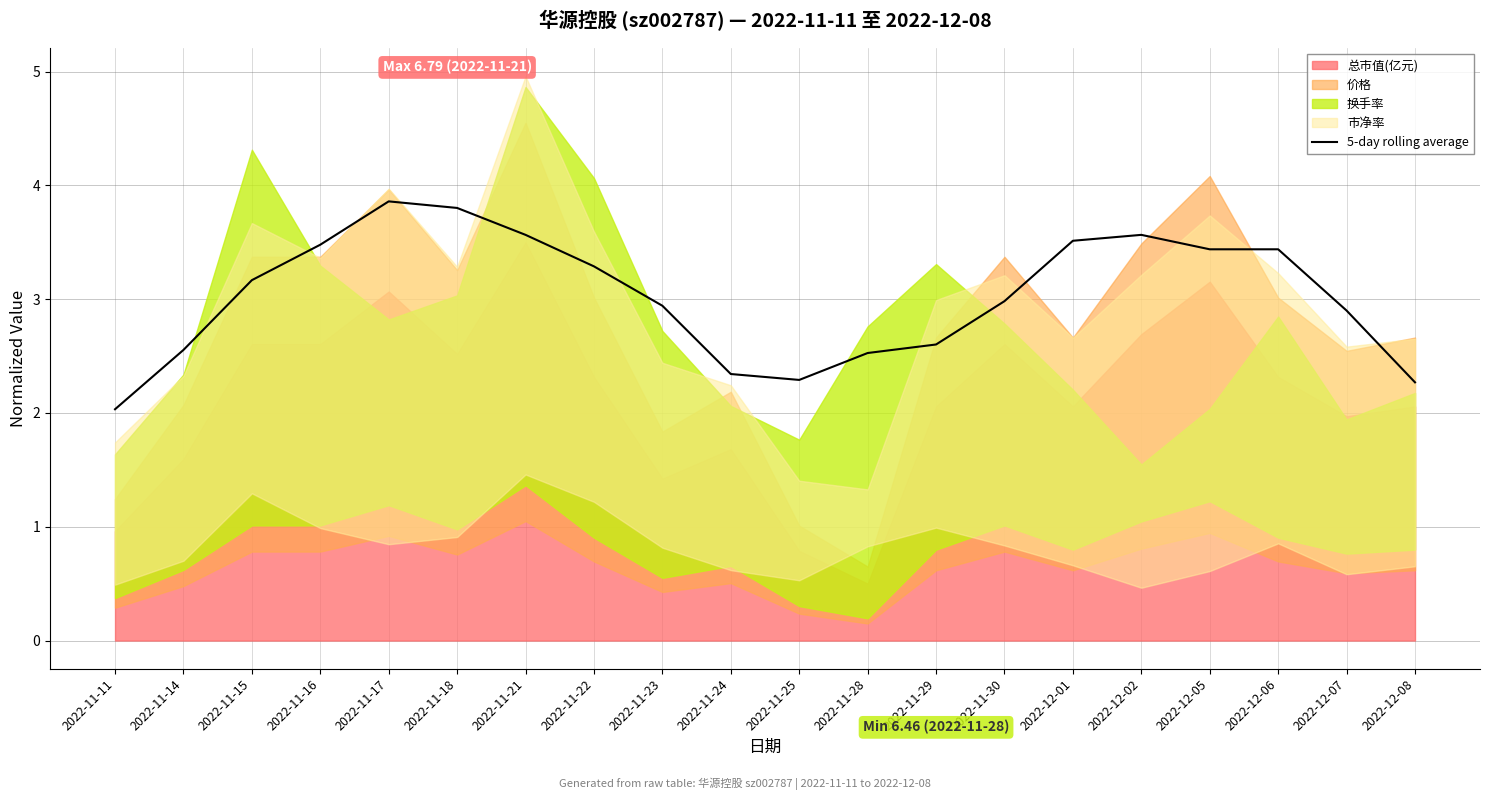

True or false: 5-day rolling average has a value of 1.7 at 2022-11-16.

False